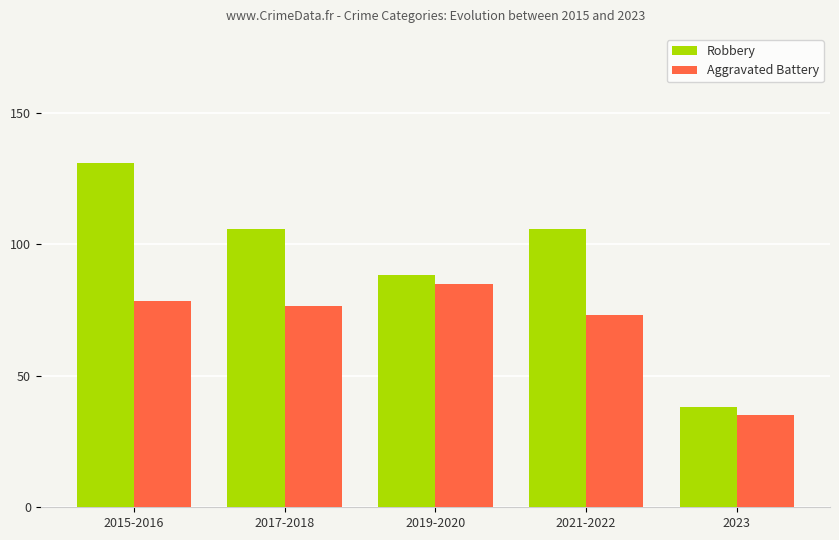

What is the label of the 4th bar from the left?

2021-2022